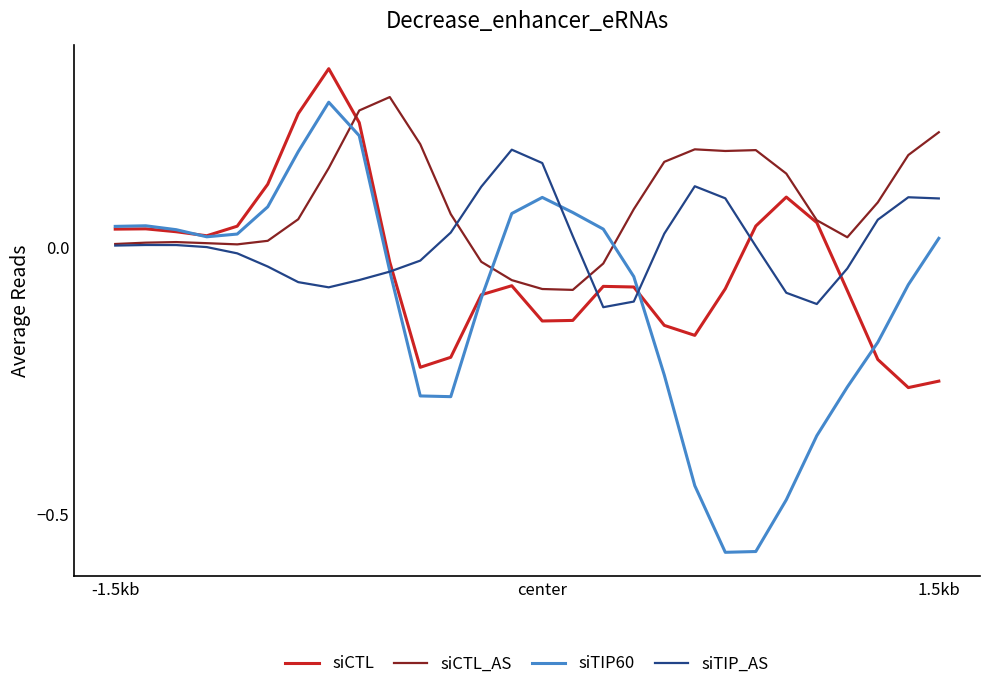

List the series in order of their overall mean, lowest first.

siTIP60, siCTL, siTIP_AS, siCTL_AS